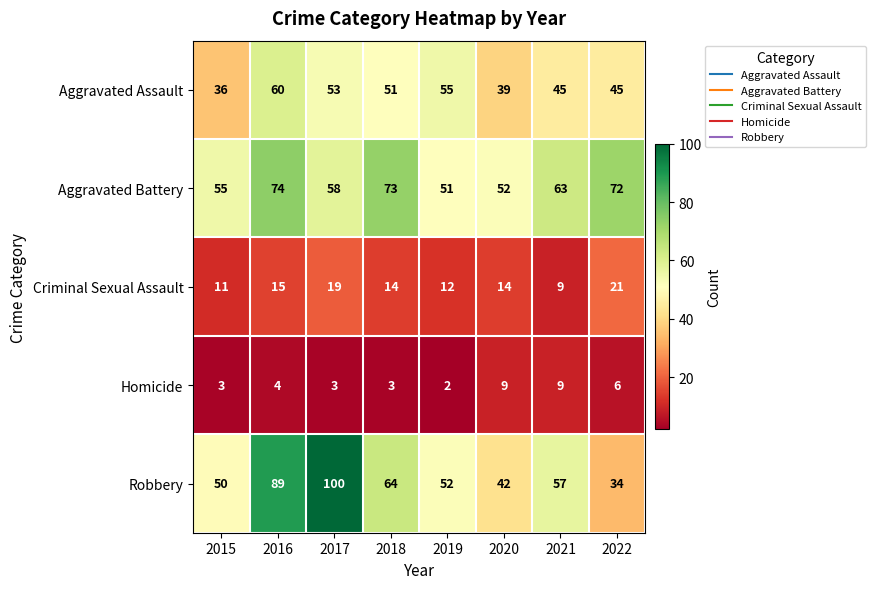

True or false: Robbery has a value of 78 at 2021.

False